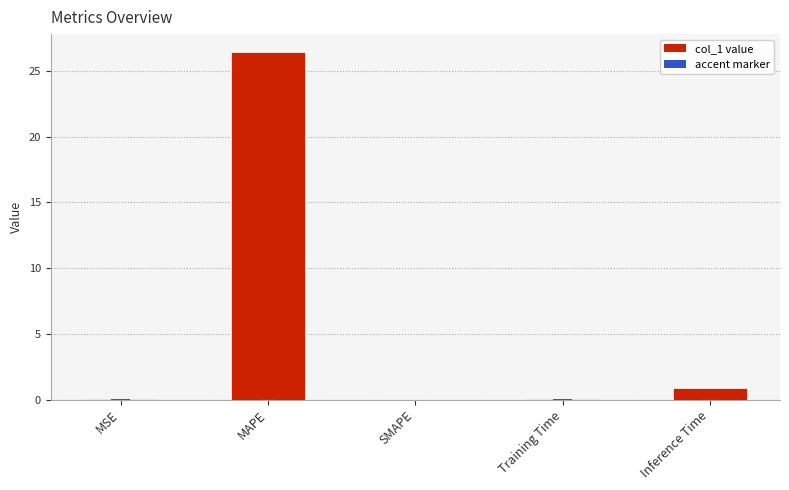

List the labels in order of value, largest first.

MAPE, Inference Time, MSE, Training Time, SMAPE